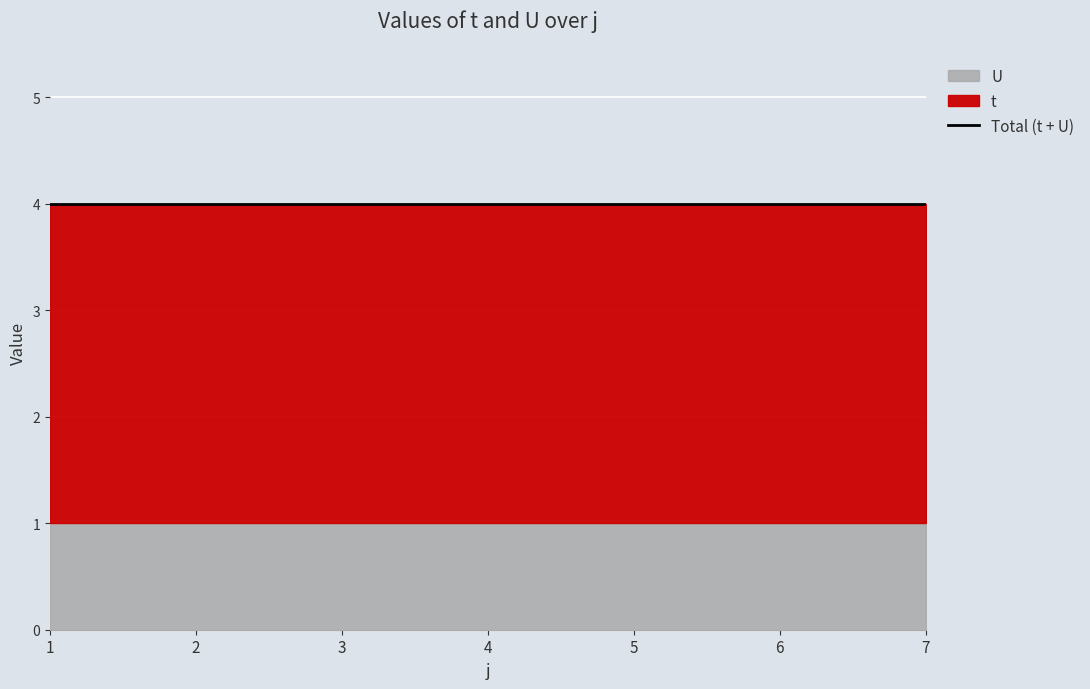

The U series shows 1 at 3. True or false?

True